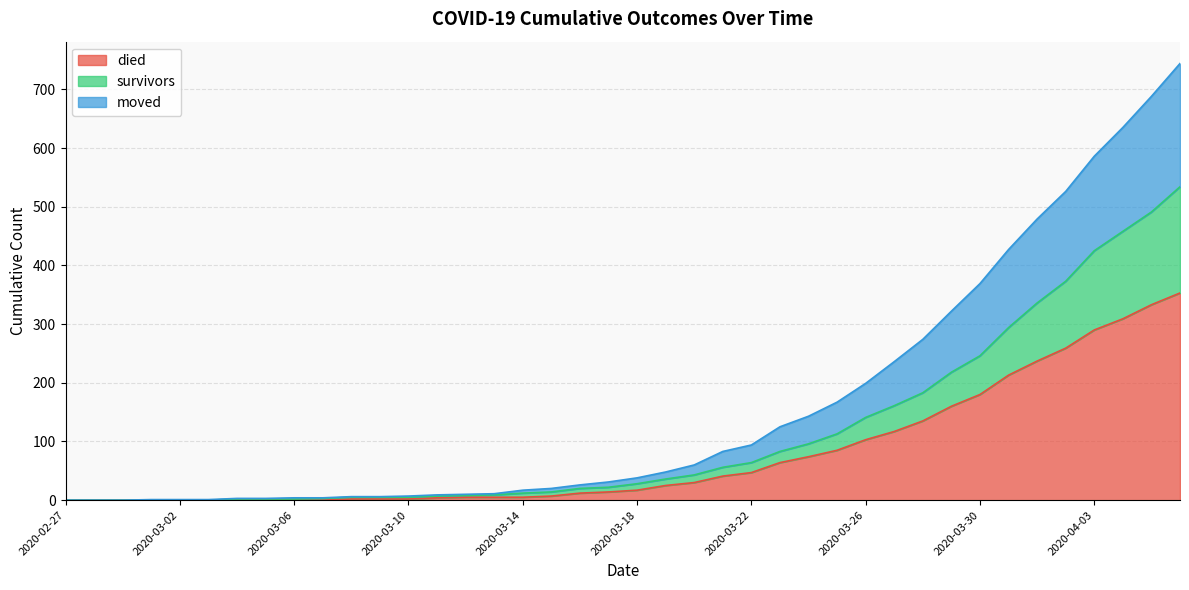

Reading left to right, what are all the values shown in this chart?

survivors: 0	0	0	0	0	0	2	2	2	3	5	5	5	7	8	9	12	14	20	22	28	36	43	56	64	83	96	113	141	161	183	218	246	294	336	373	425	458	491	534
died: 0	0	0	0	0	0	0	0	0	0	2	2	2	4	5	5	5	7	12	14	17	25	30	41	47	64	74	85	103	117	135	160	180	213	237	259	290	309	333	353
moved: 0	0	0	1	1	1	3	3	4	4	6	6	7	9	10	11	17	20	26	31	38	48	60	83	94	125	143	167	199	236	274	322	369	427	479	526	586	635	688	744